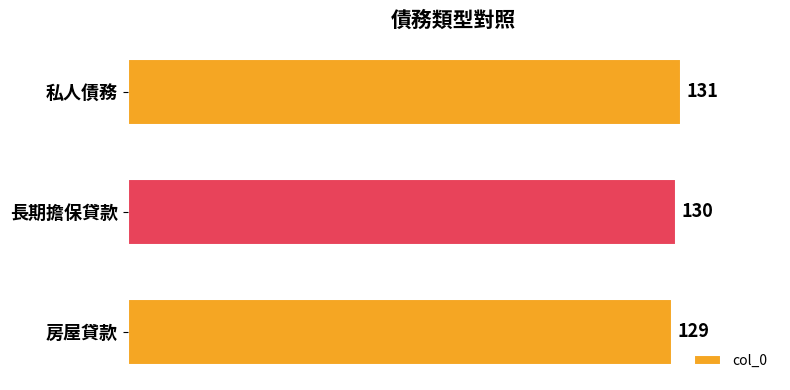

Reading top to bottom, list all the values displayed in this chart.

131	130	129